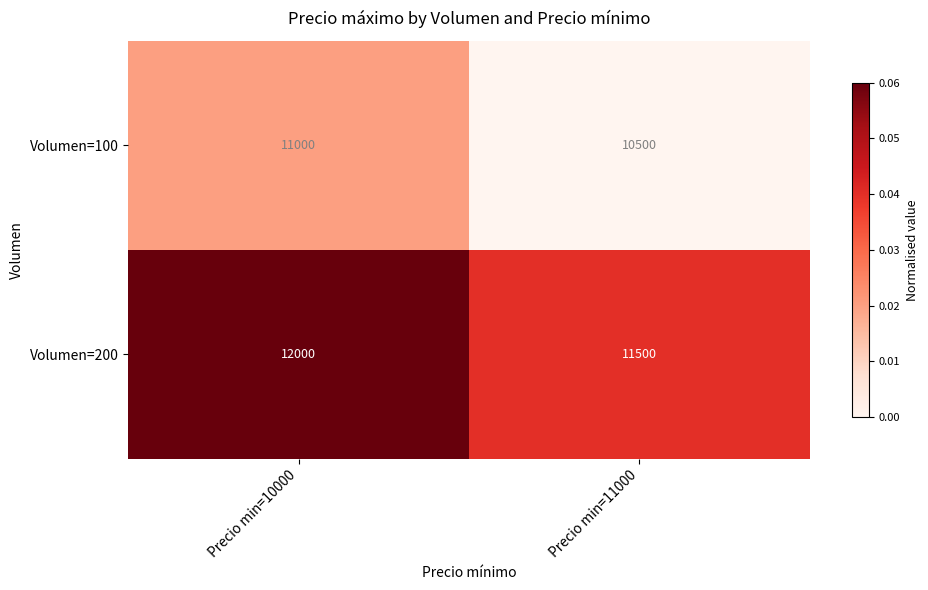

At which category is the sum across all series the highest?

Precio min=10000